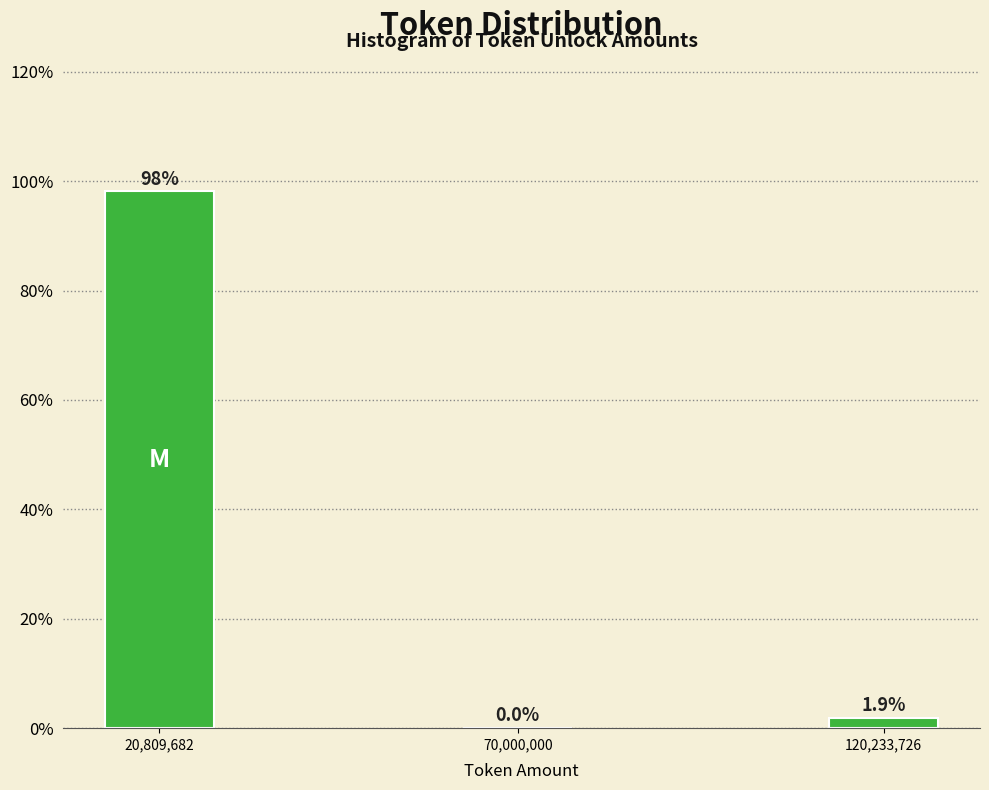

Reading left to right, extract all data points from this chart.

20,809,682=98.1	70,000,000=0.0	120,233,726=1.9